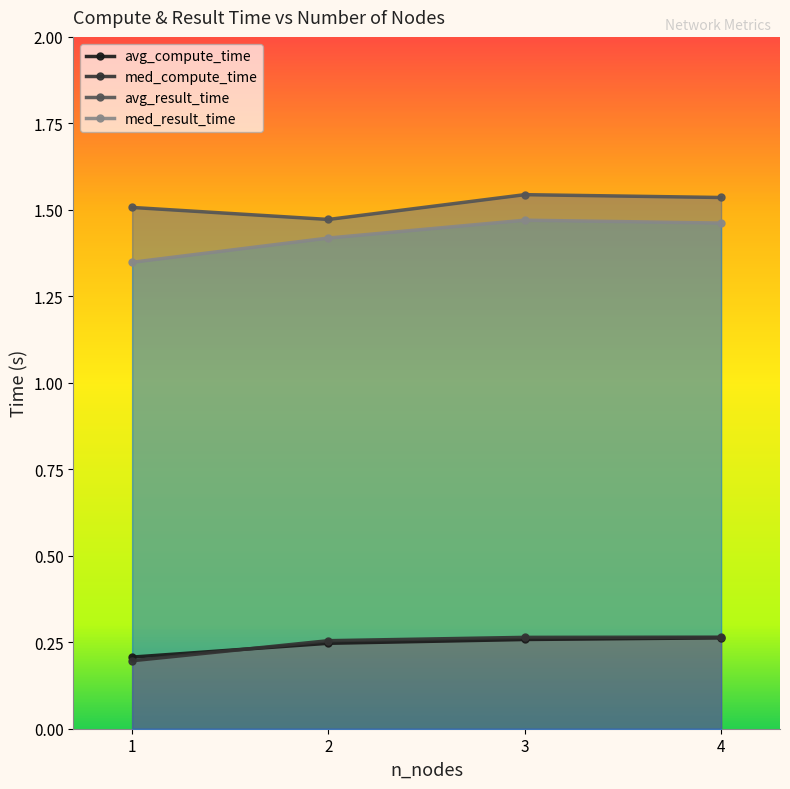

At which category is the sum across all series the highest?

3